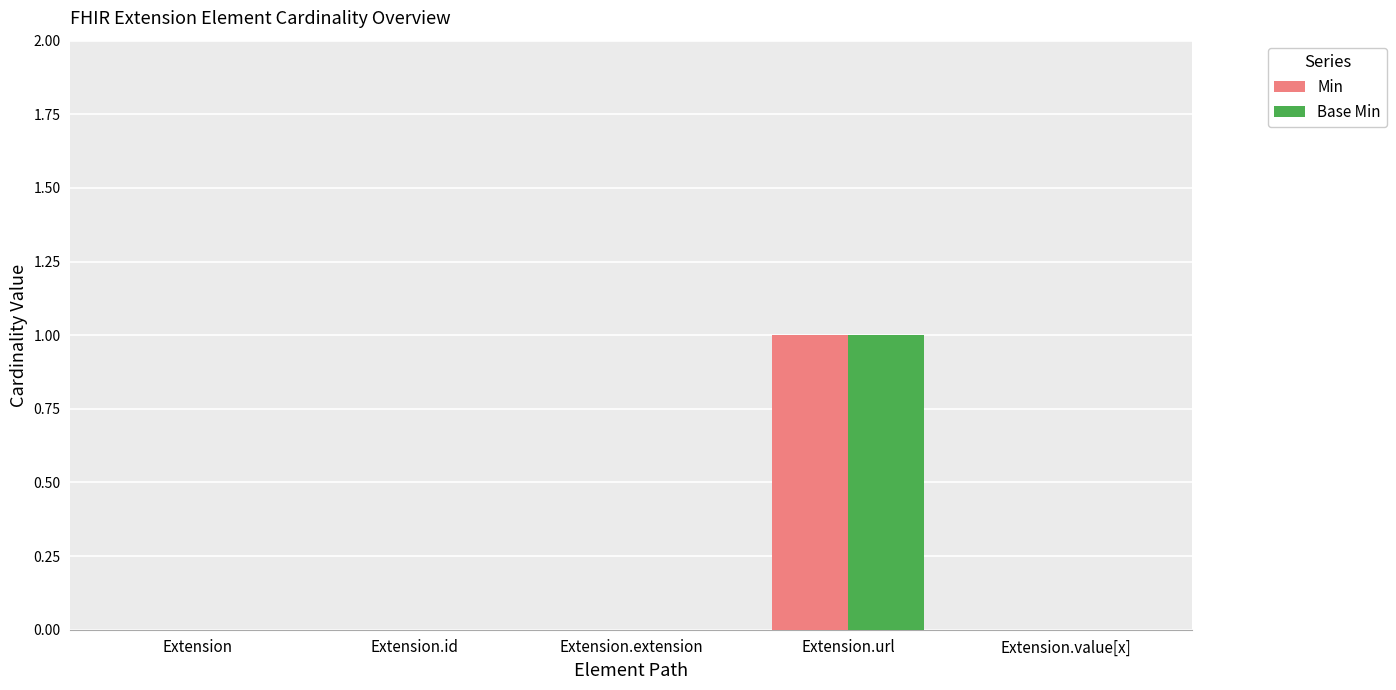

Reading left to right, transcribe all the data shown in this chart.

Min: Extension=0	Extension.id=0	Extension.extension=0	Extension.url=1	Extension.value[x]=0
Base Min: Extension=0	Extension.id=0	Extension.extension=0	Extension.url=1	Extension.value[x]=0